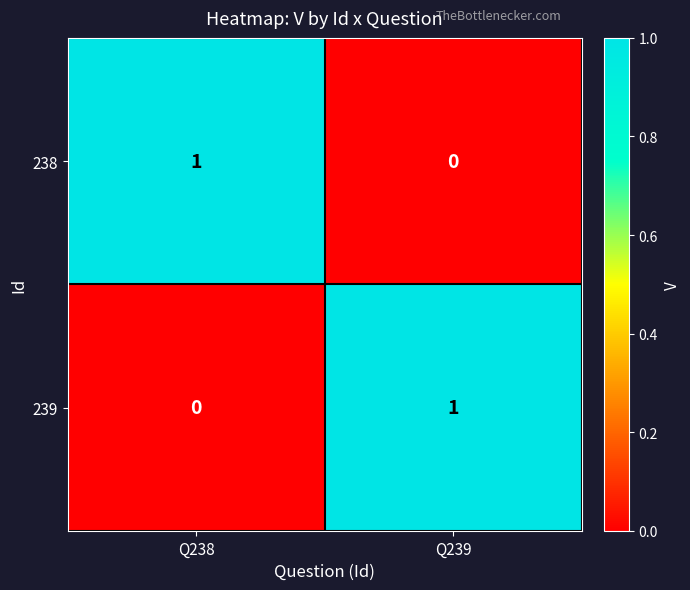

Which category has the highest value in the 239 series?

Q239